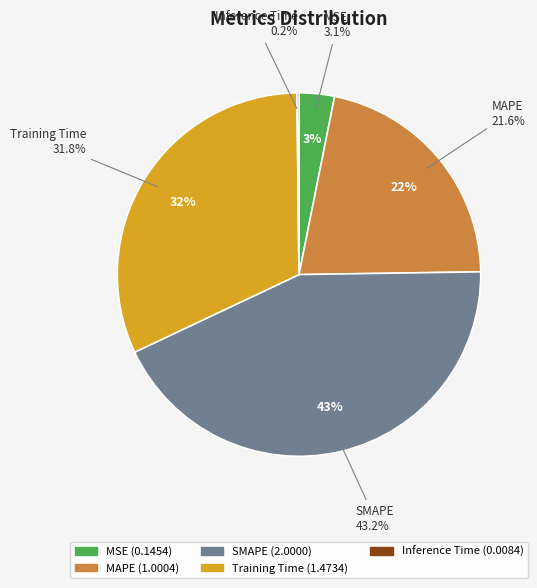

Which has a higher value, Inference Time or SMAPE?

SMAPE